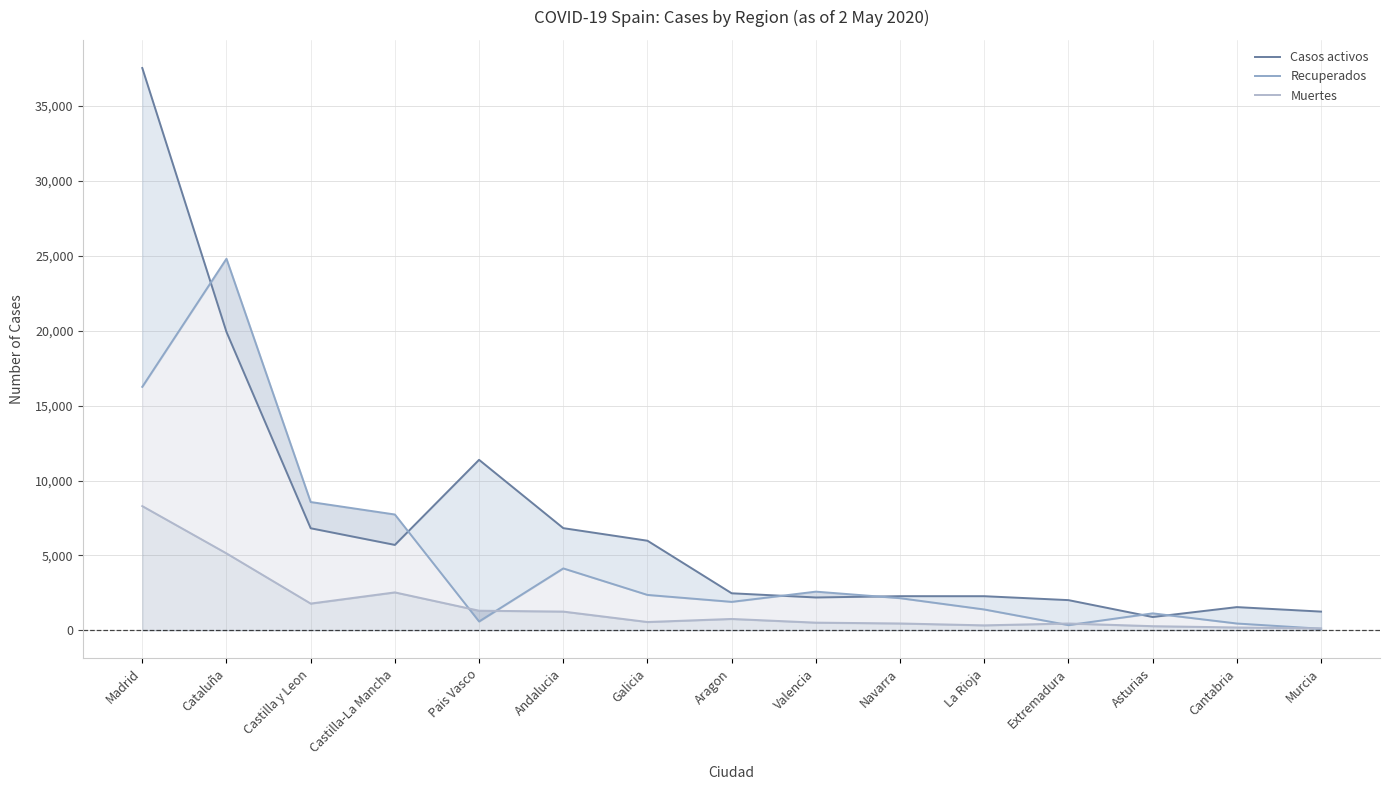

Read the Muertes value at Navarra, to the nearest 10.

460